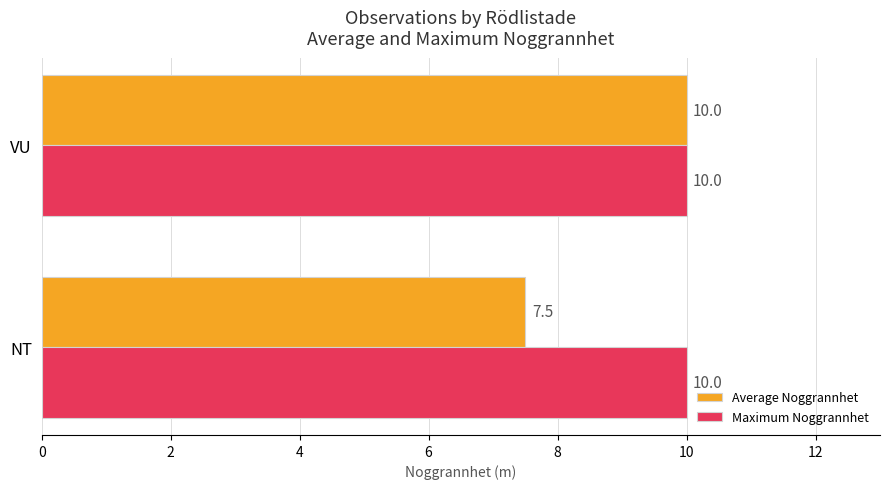

List the series in order of their overall mean, lowest first.

Average Noggrannhet, Maximum Noggrannhet